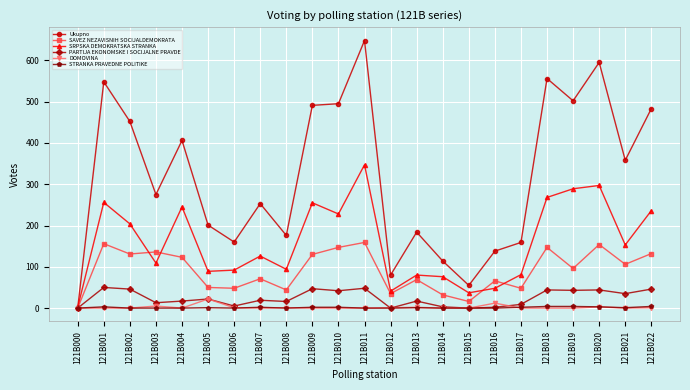

Which series has the largest range (max minus min)?

Ukupno